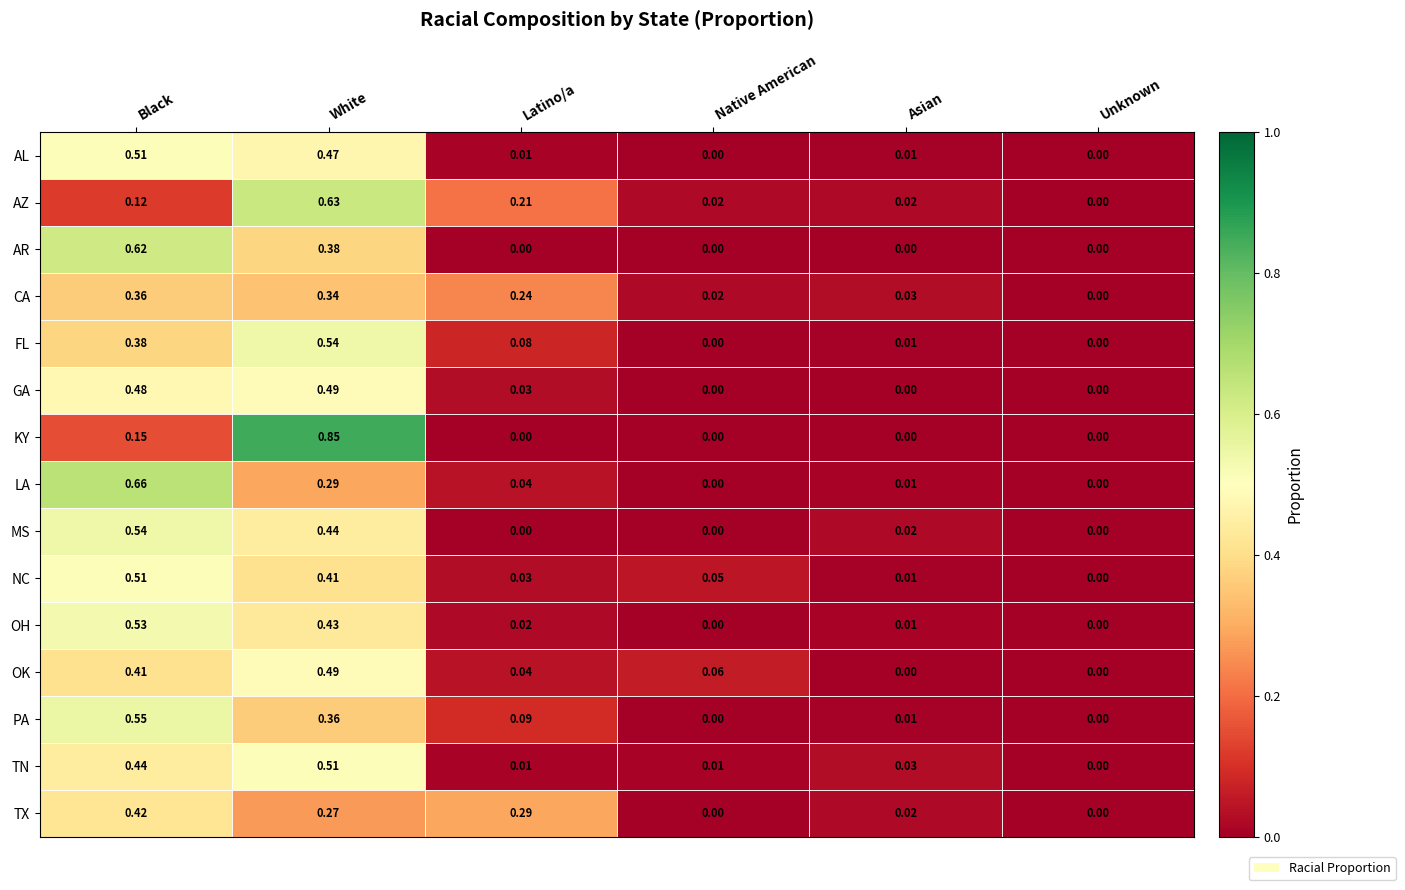

Is the value of OH at Latino/a greater than the value of AR at Native American?

Yes